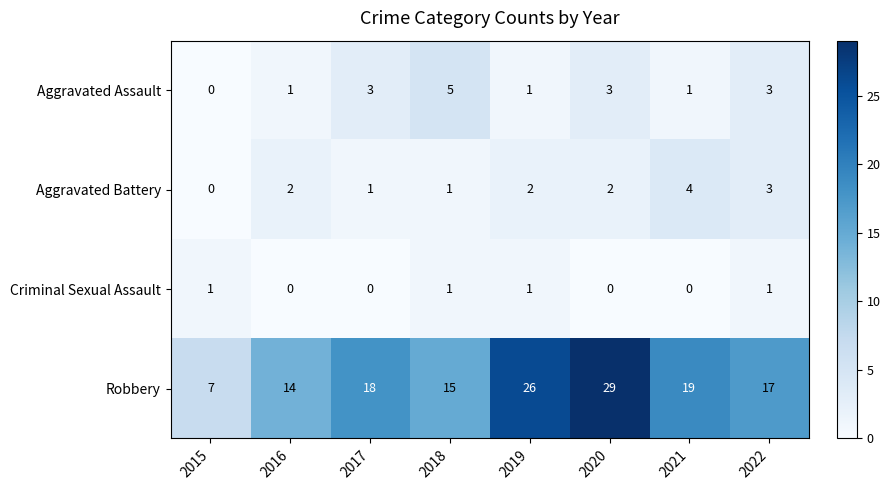

Is it true that Robbery equals 15 at 2018?

True